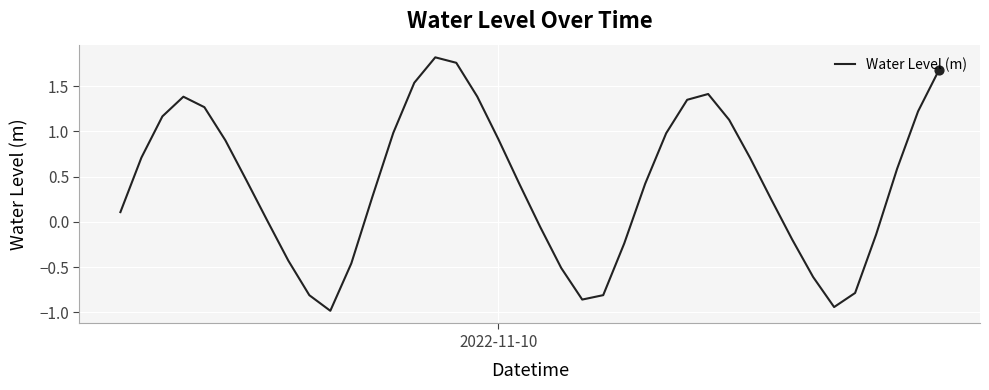

What is the difference between the maximum and minimum values?

2.8